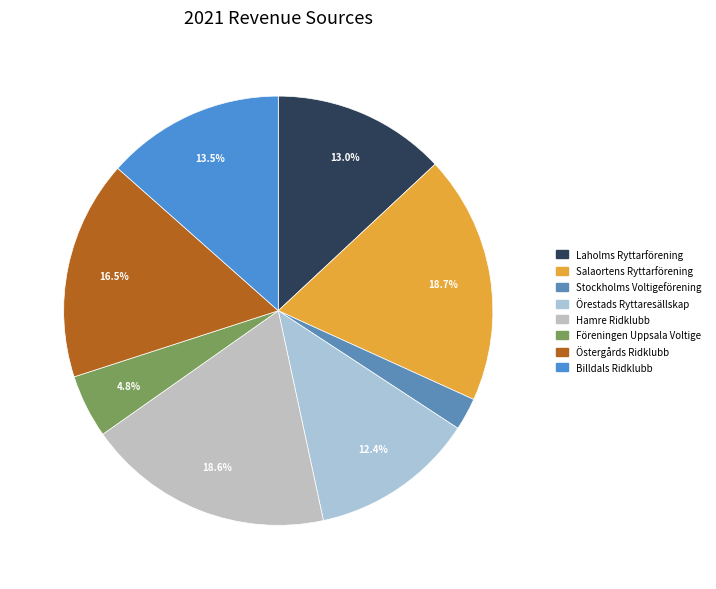

To the nearest percent, what is the average slice percentage?

12%